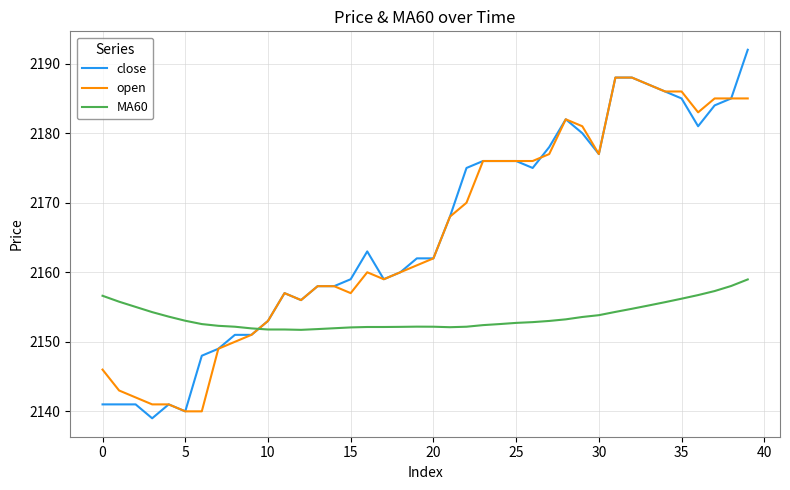

List the series in order of their peak value, lowest first.

MA60, open, close